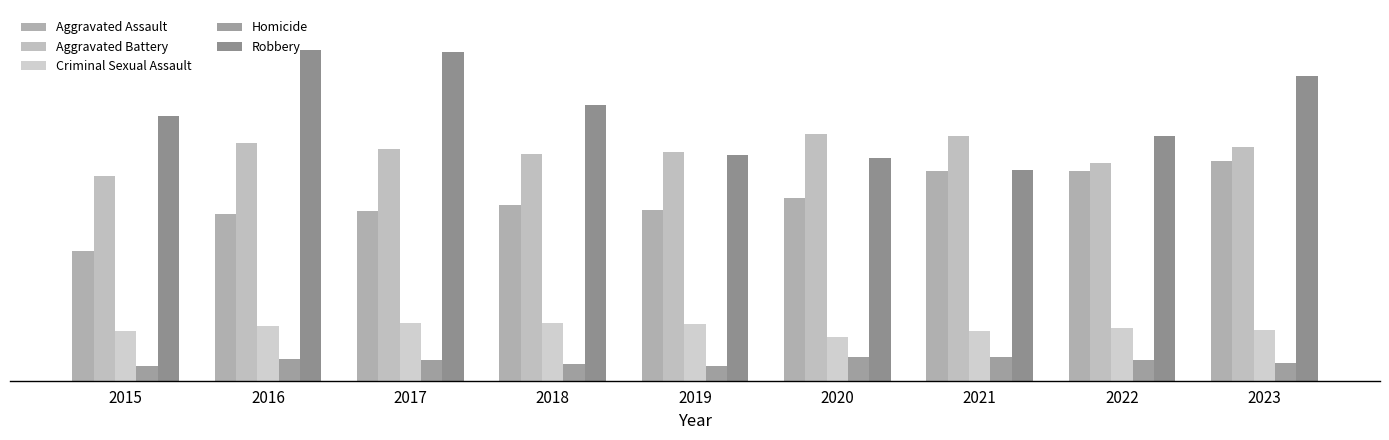

What is the greatest value displayed?

9218